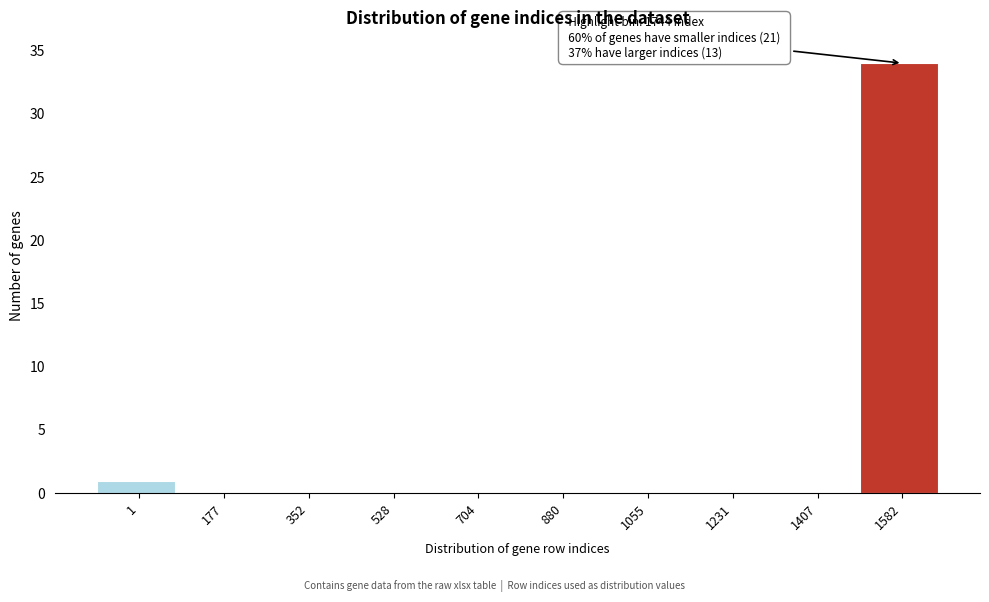

Reading left to right, extract all data points from this chart.

1=1	177=0	352=0	528=0	704=0	880=0	1055=0	1231=0	1407=0	1582=34